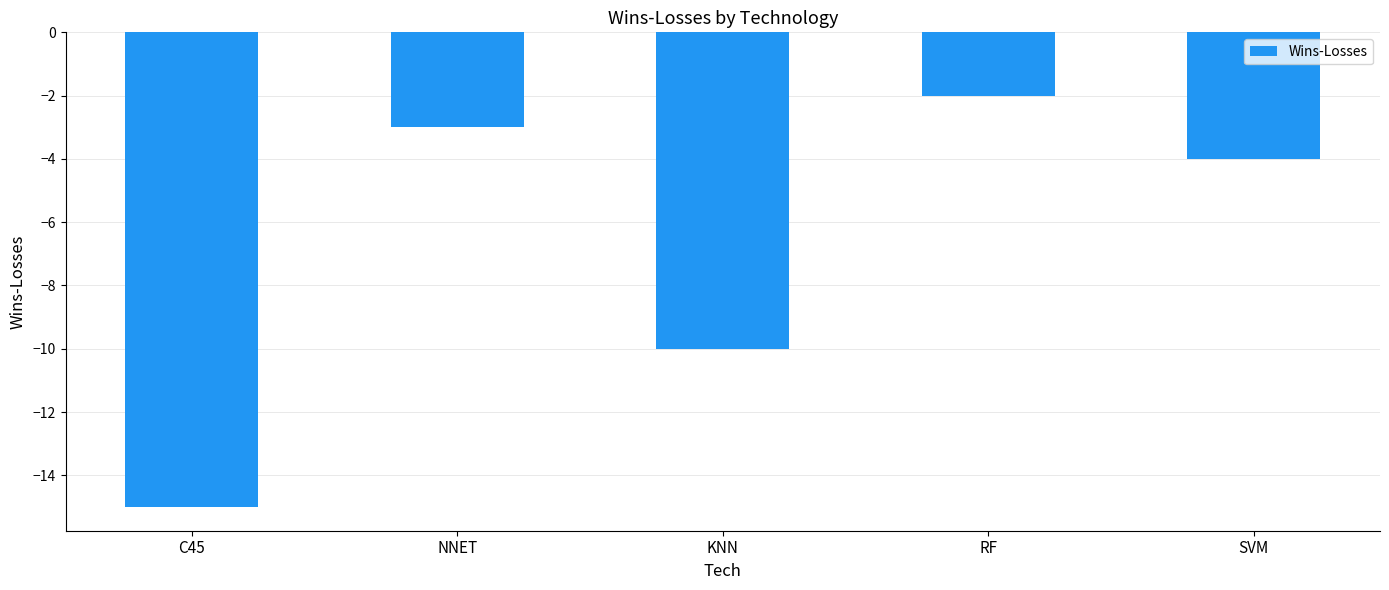

List the labels in order of value, largest first.

RF, NNET, SVM, KNN, C45